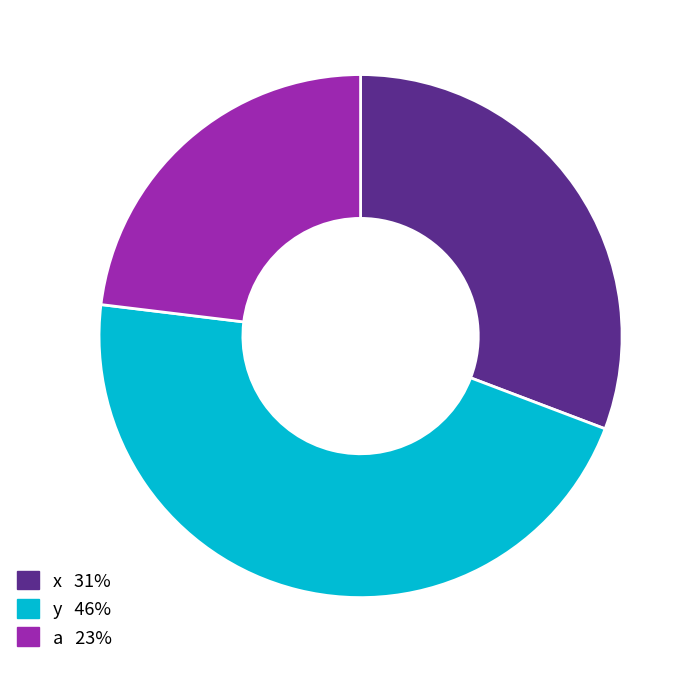

Is there any slice that represents more than half of the pie?

No